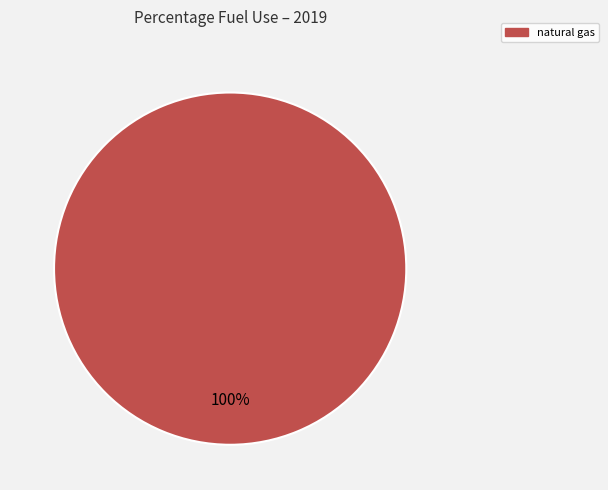

Is there a majority slice in this chart?

Yes